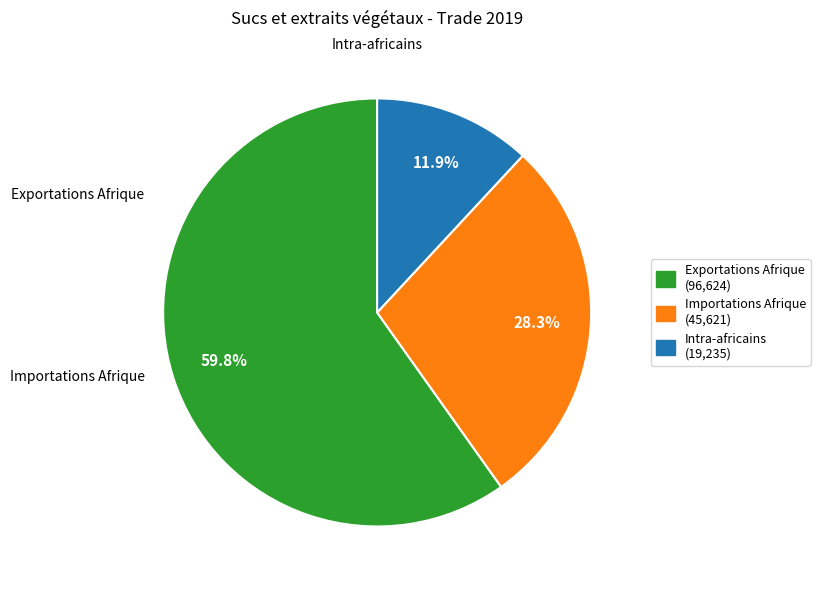

How many segments does this pie chart have?

3